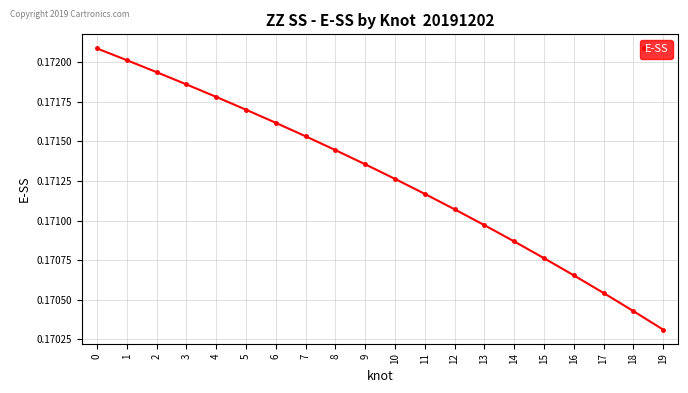

How many data points does each series have?

20